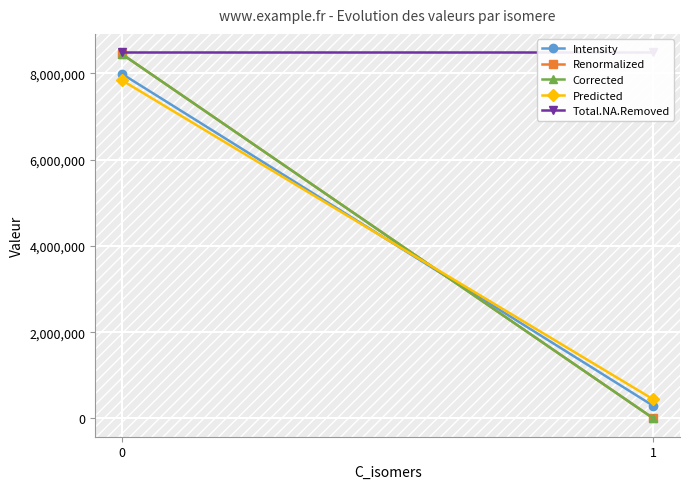

The value of Predicted at 1 is 582637.8. True or false?

False